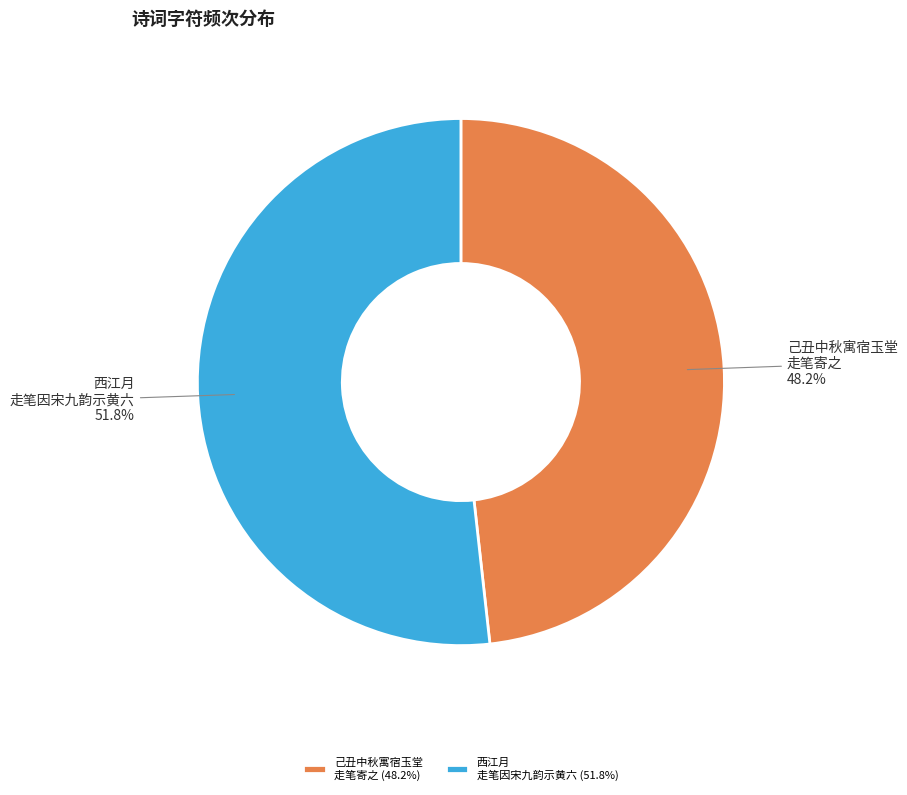

What is the ratio of the value at 西江月 走笔因宋九韵示黄六 to the value at 己丑中秋寓宿玉堂 走笔寄之?

1.1